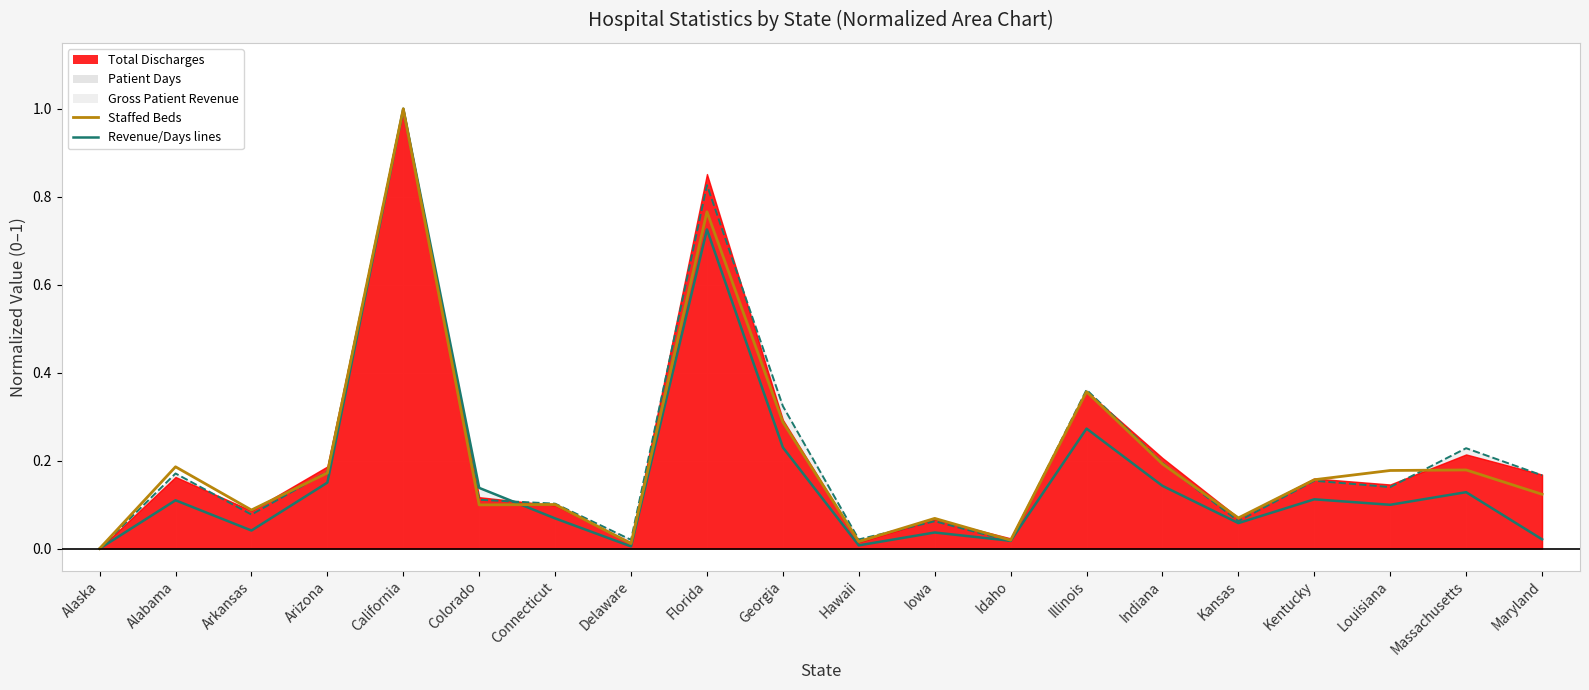

Which series has the widest spread of values?

Staffed Beds